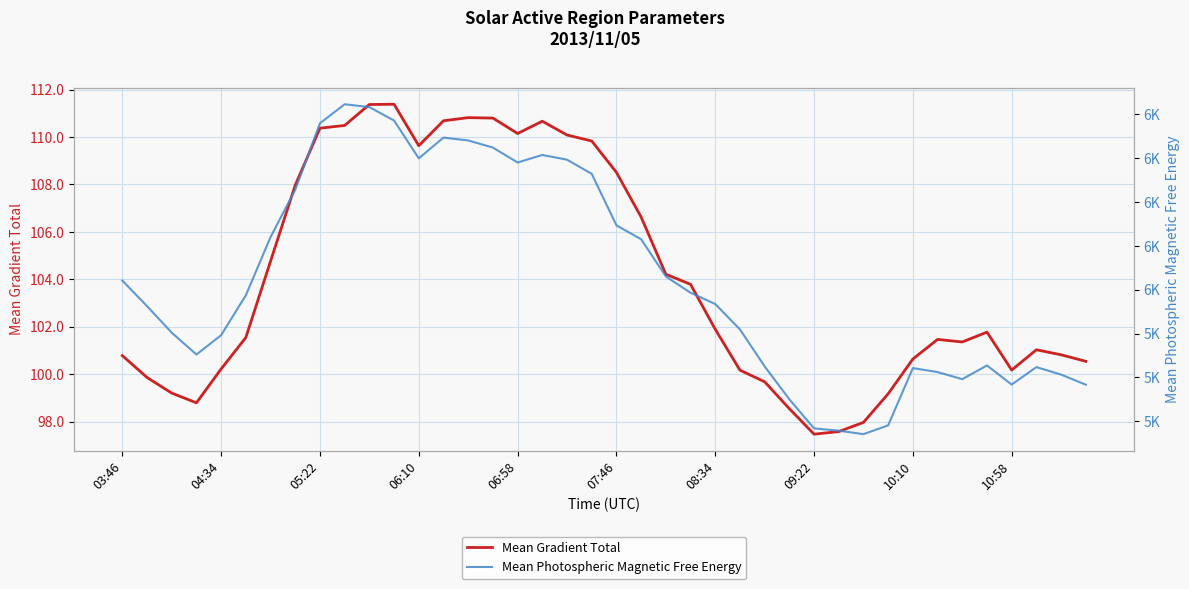

What is the spread (max minus min) of values at 30?

4843.4